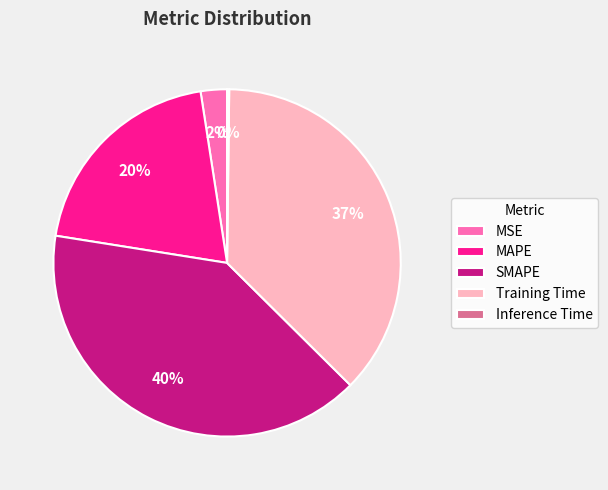

Is there a majority slice in this chart?

No